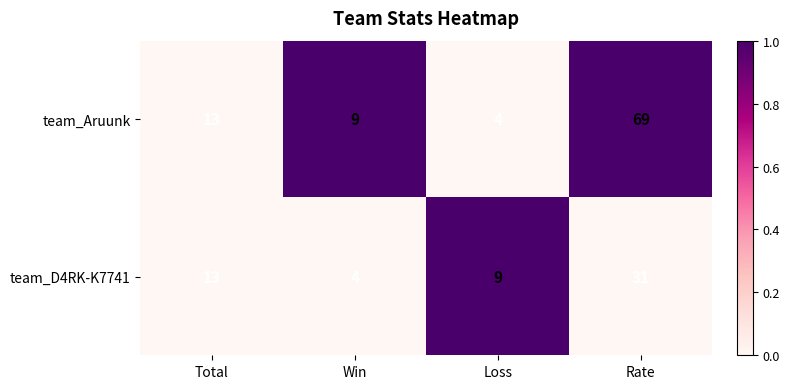

What is the minimum value shown in the chart?

4